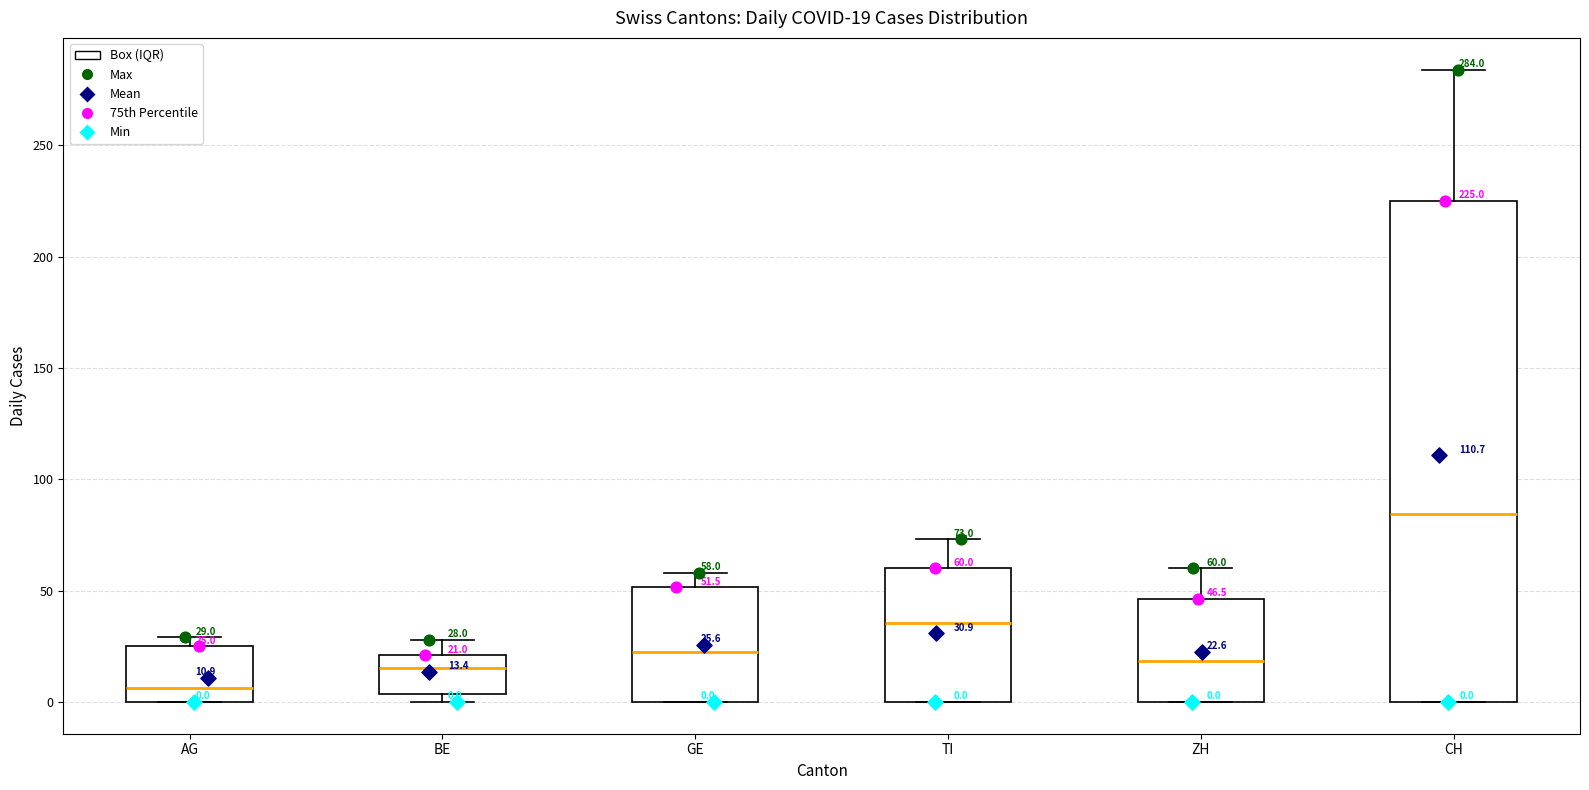

Which box is the tallest, from its lower edge to its upper edge?

CH